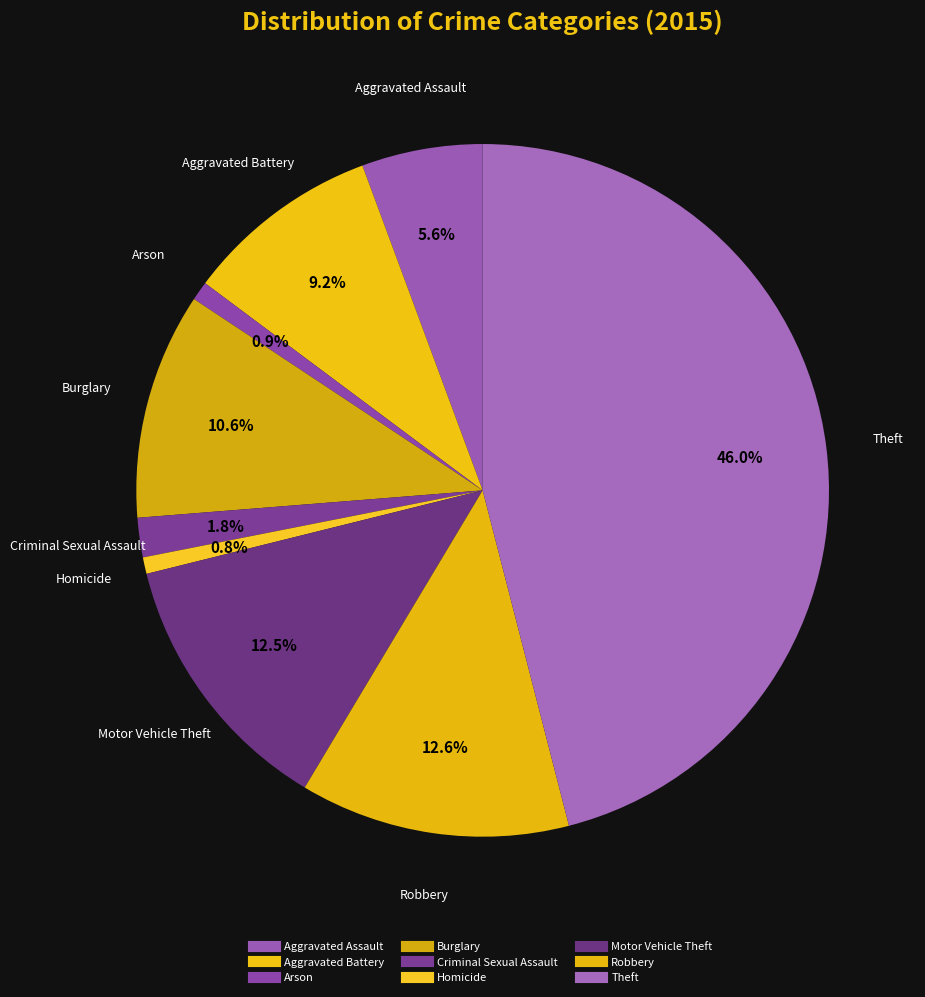

How many slices are in this pie chart?

9